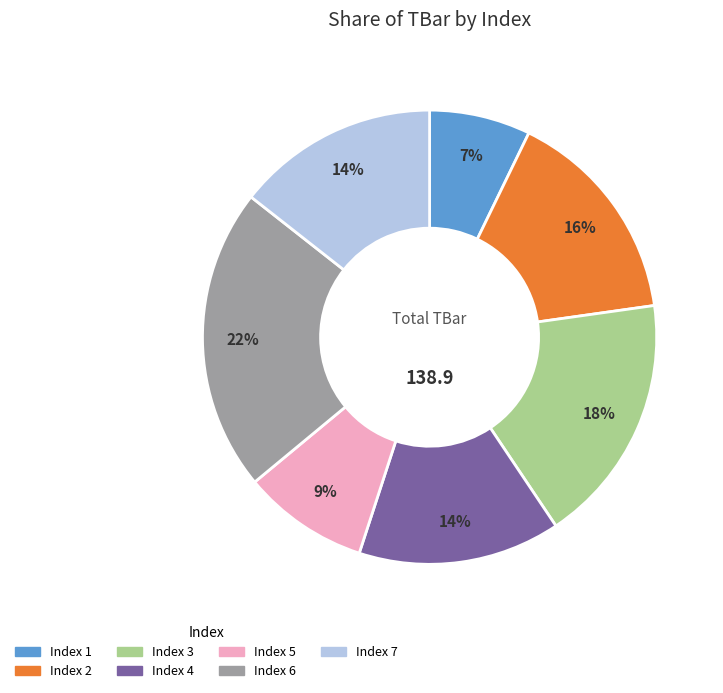

Is there a majority slice in this chart?

No